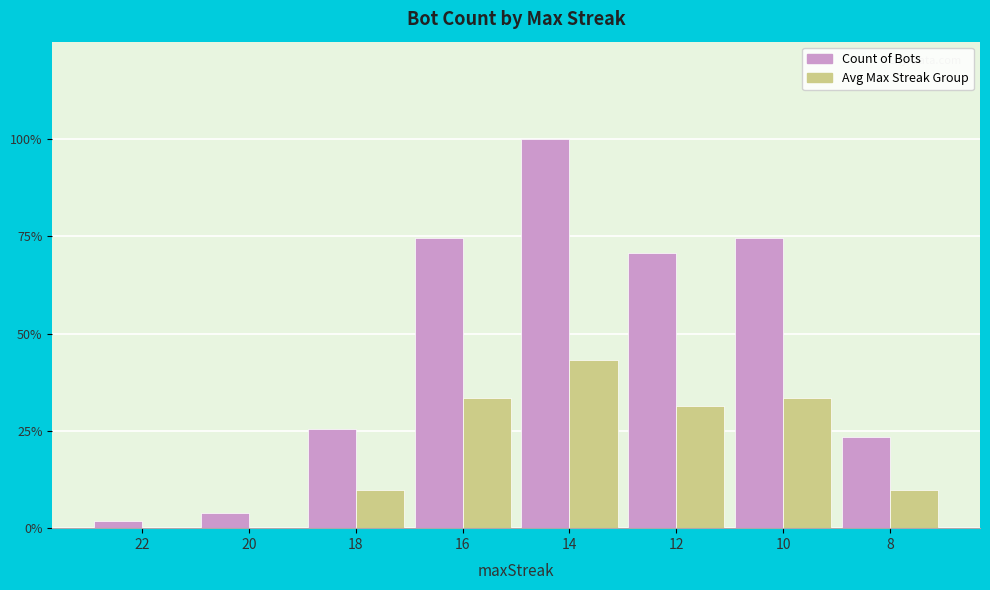

At which category is the sum across all series the highest?

14